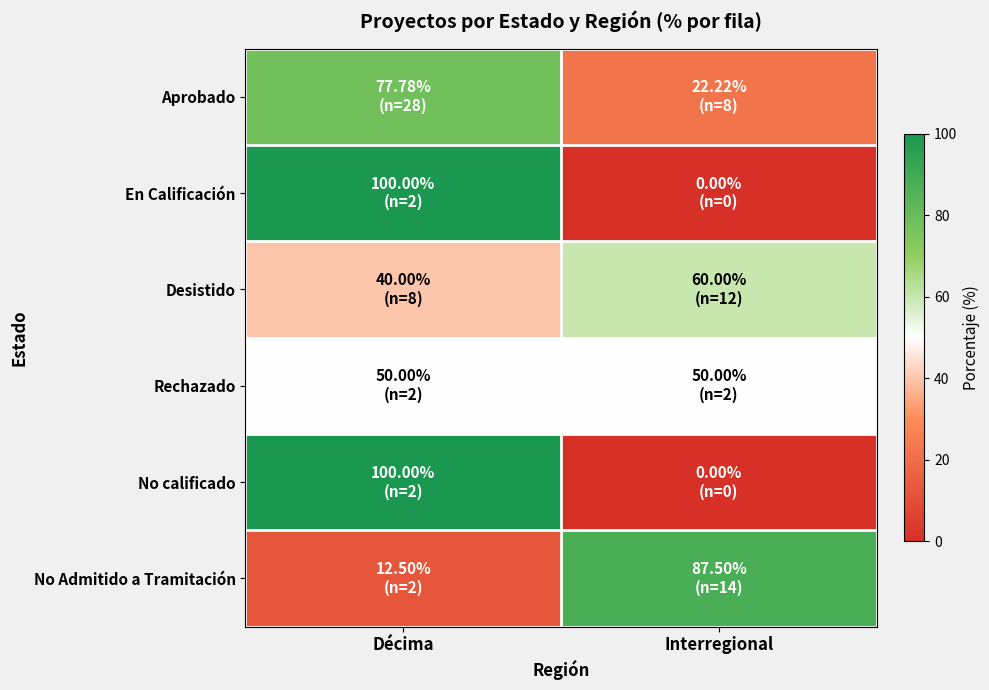

Which series has the widest spread of values?

En Calificación